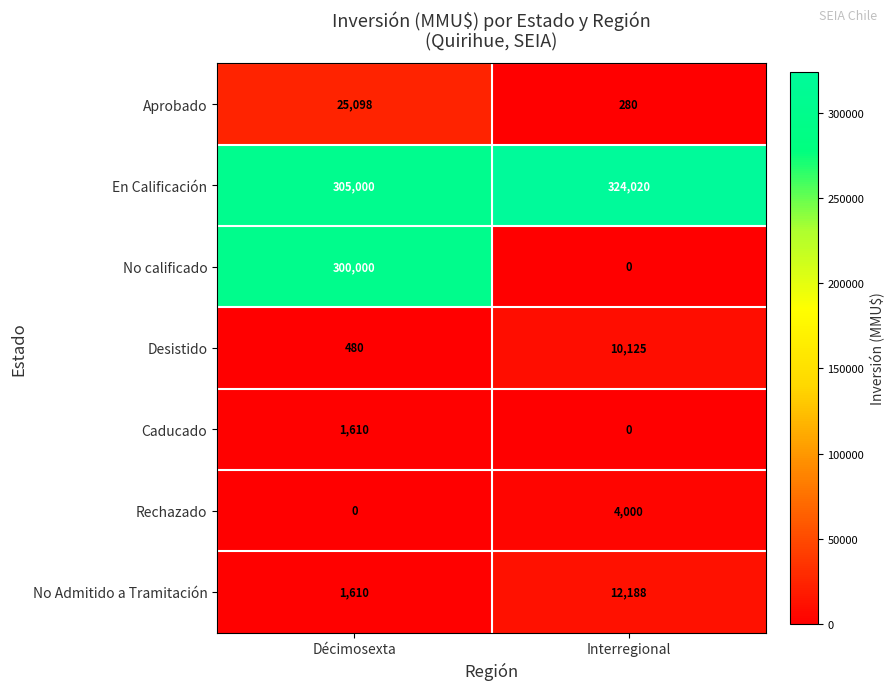

What is the lowest value of the Desistido series?

480